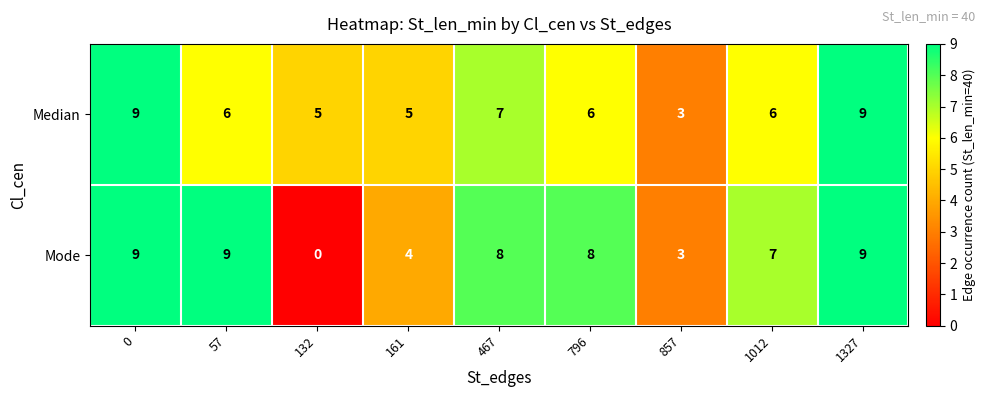

True or false: Median has a value of 9 at 1327.

True